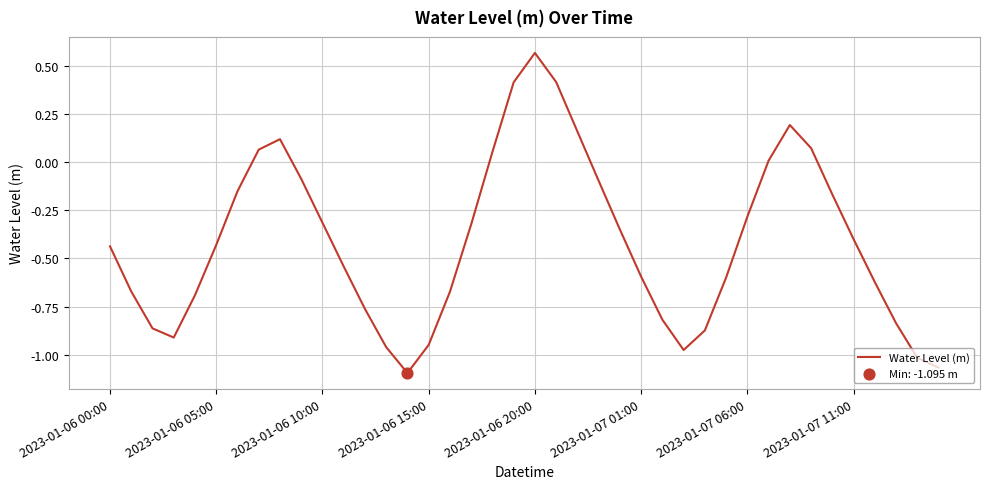

What is the difference between the maximum and minimum values?

1.7